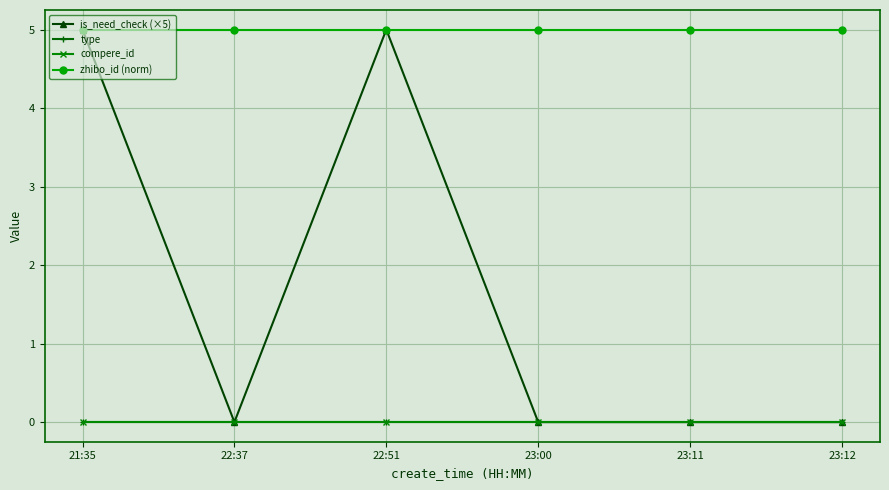

Reading right to left, list all the values displayed in this chart.

is_need_check (×5): 23:12=0	23:11=0	23:00=0	22:51=5	22:37=0	21:35=5
type: 23:12=0	23:11=0	23:00=0	22:51=0	22:37=0	21:35=0
compere_id: 23:12=0	23:11=0	23:00=0	22:51=0	22:37=0	21:35=0
zhibo_id (norm): 23:12=5	23:11=5	23:00=5	22:51=5	22:37=5	21:35=5